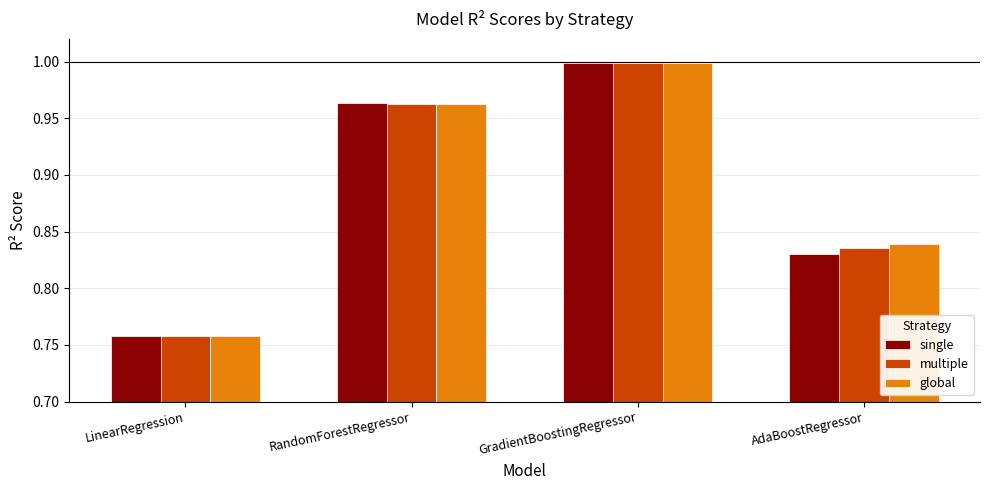

What is the difference between the second highest and minimum values in the single series?

0.2